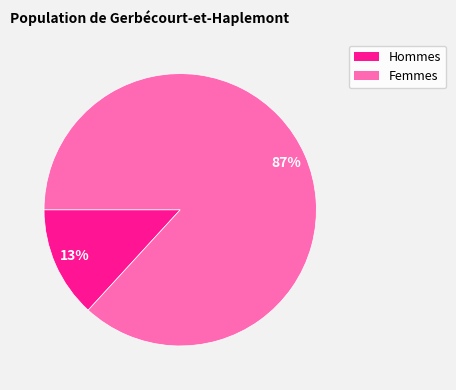

To the nearest percent, what portion does Femmes represent?

87%